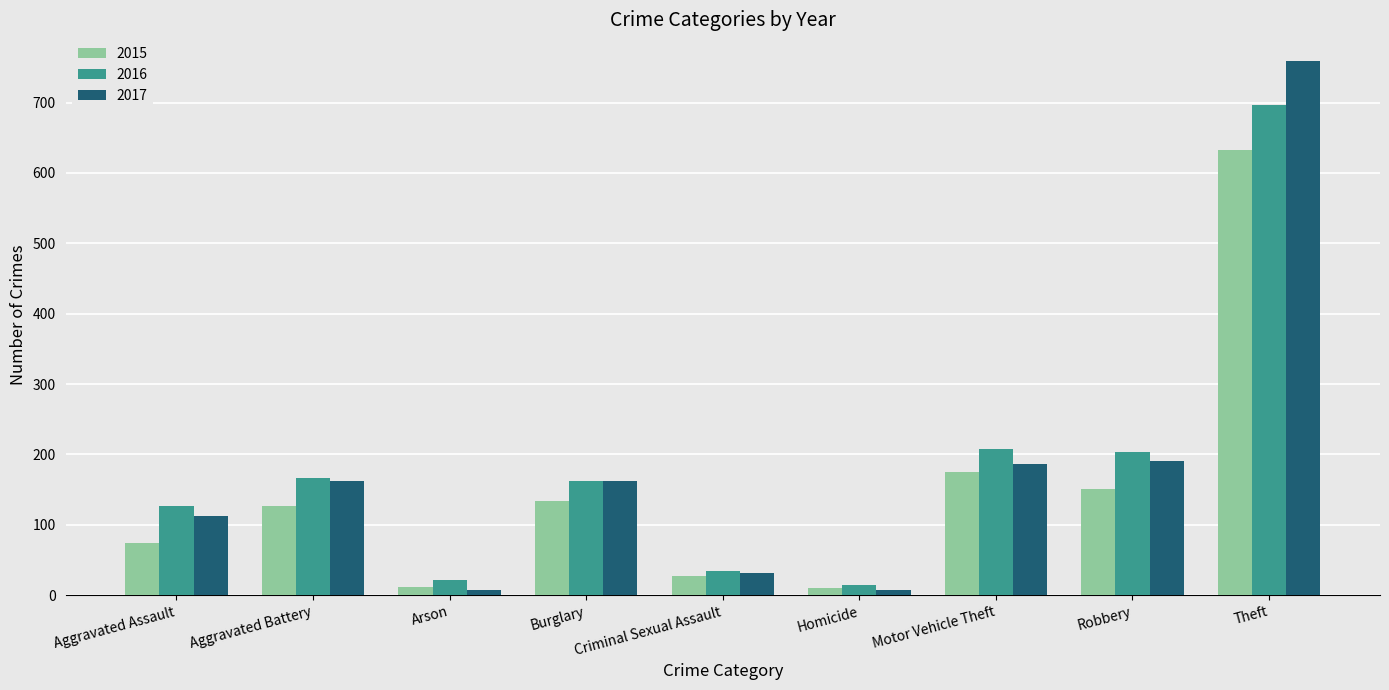

What is the difference between the maximum and second lowest values in the 2017 series?

751